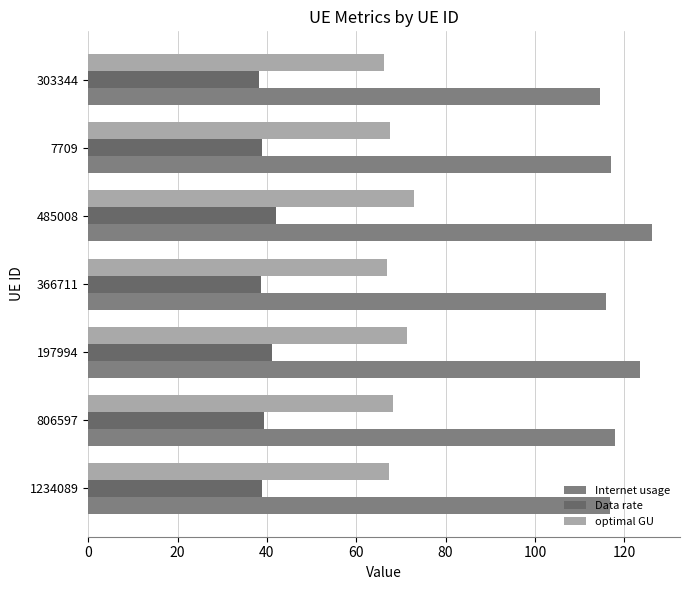

How many categories are shown in the chart?

7